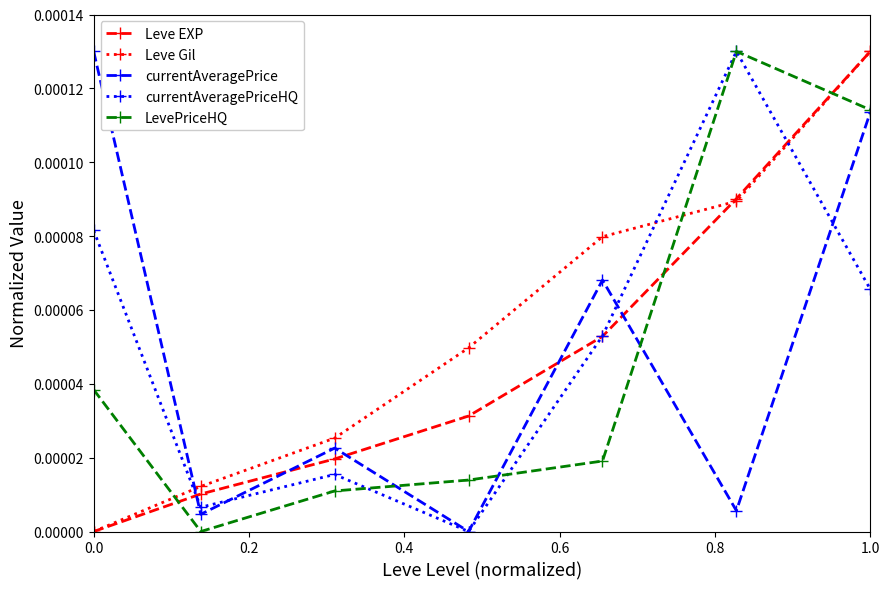

Which series ends up on top after the final intersection of currentAveragePrice and Leve Gil?

Leve Gil